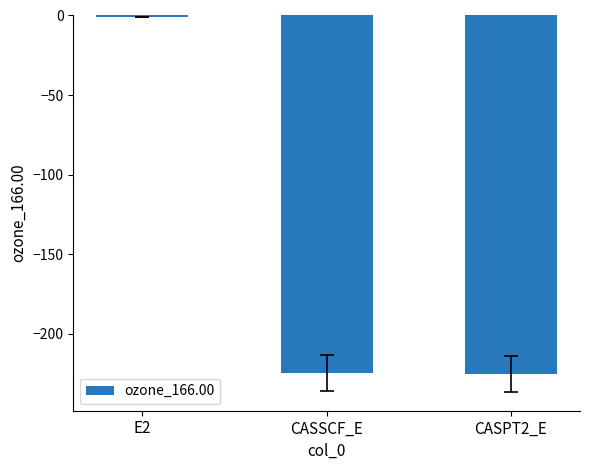

At which category does the chart reach its peak across all series?

E2